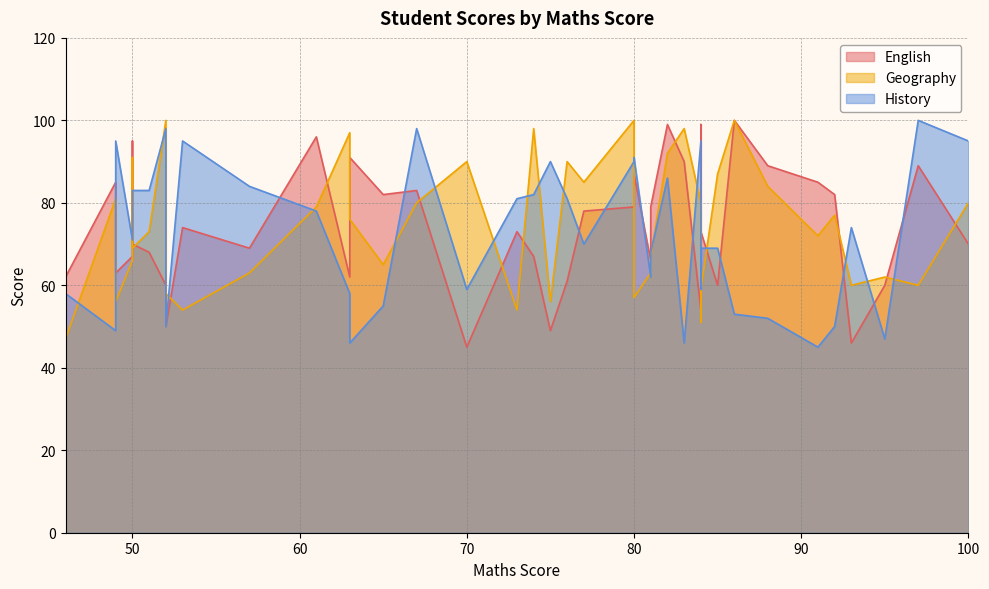

What is the sum of the History values at 88 and 82?

138